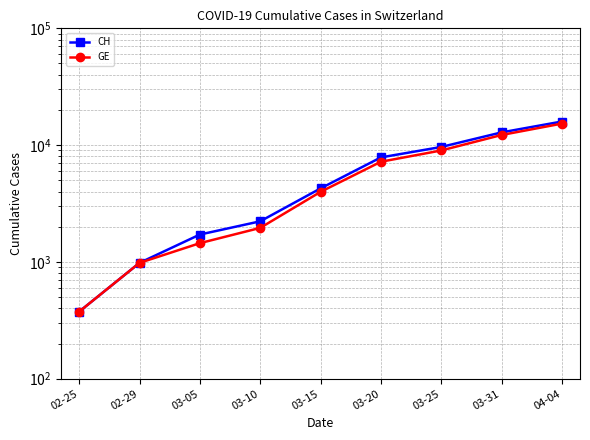

What is the difference between the CH values at 02-25 and 03-15?

3884